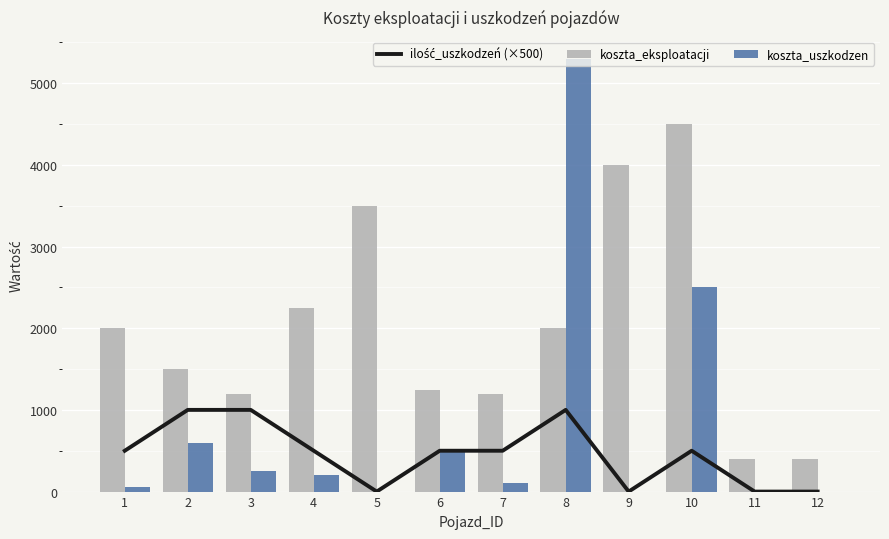

What is the difference between the highest and lowest values at 9?

4000